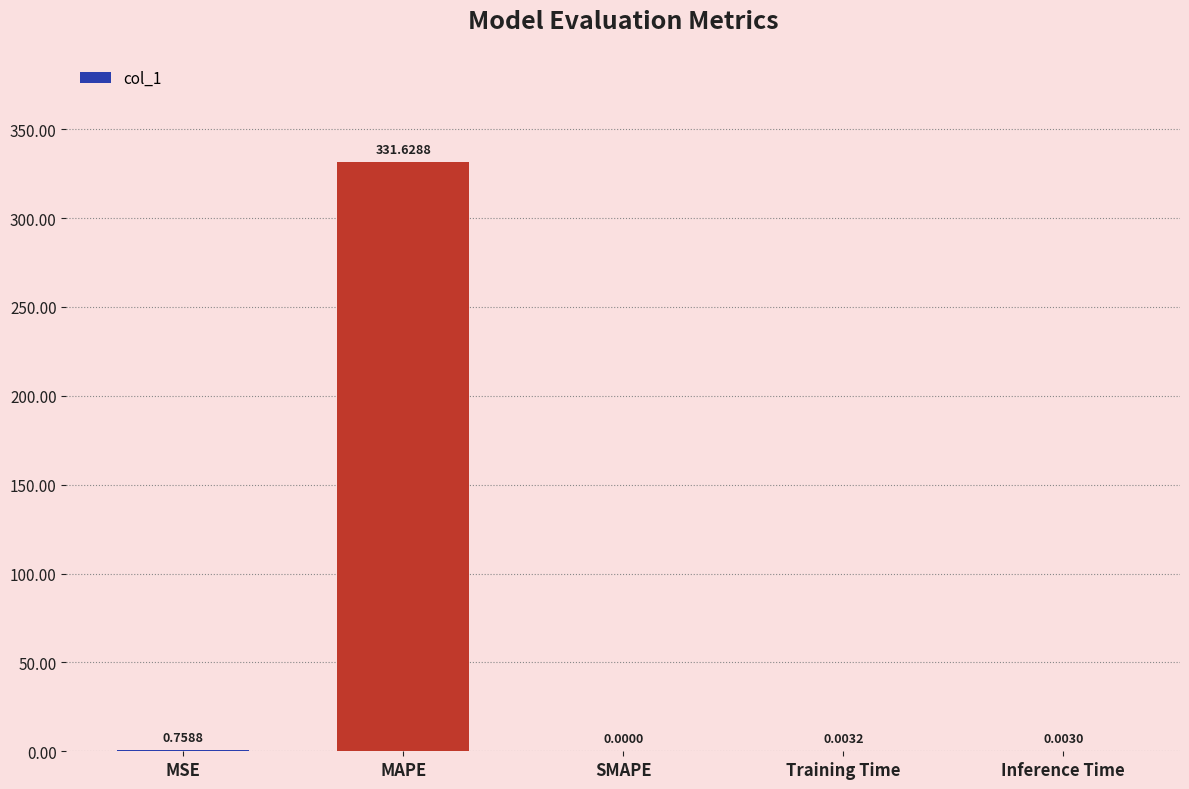

Count the number of values greater than 0.

4